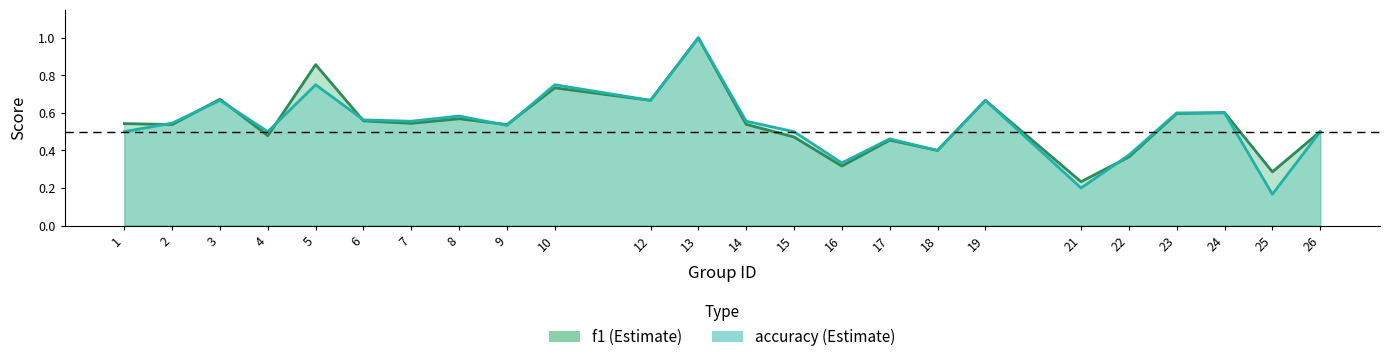

How many interior local valleys does the accuracy series have?

8